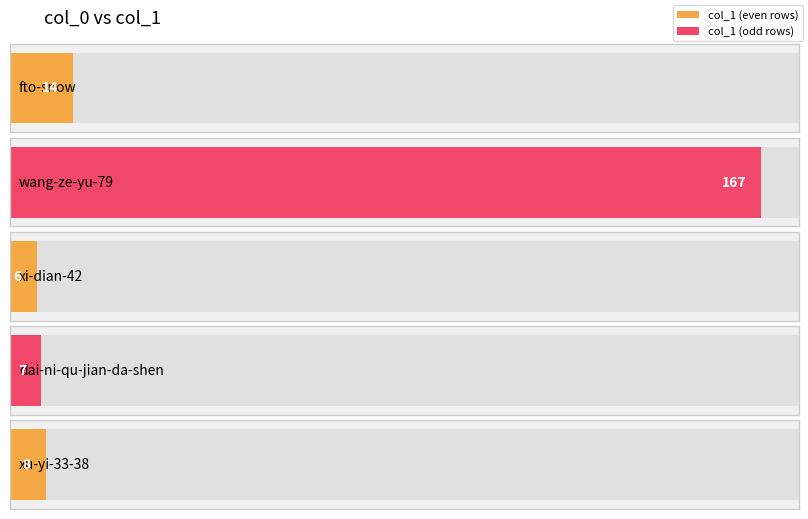

What is the value of the 5th bar from the left?

8